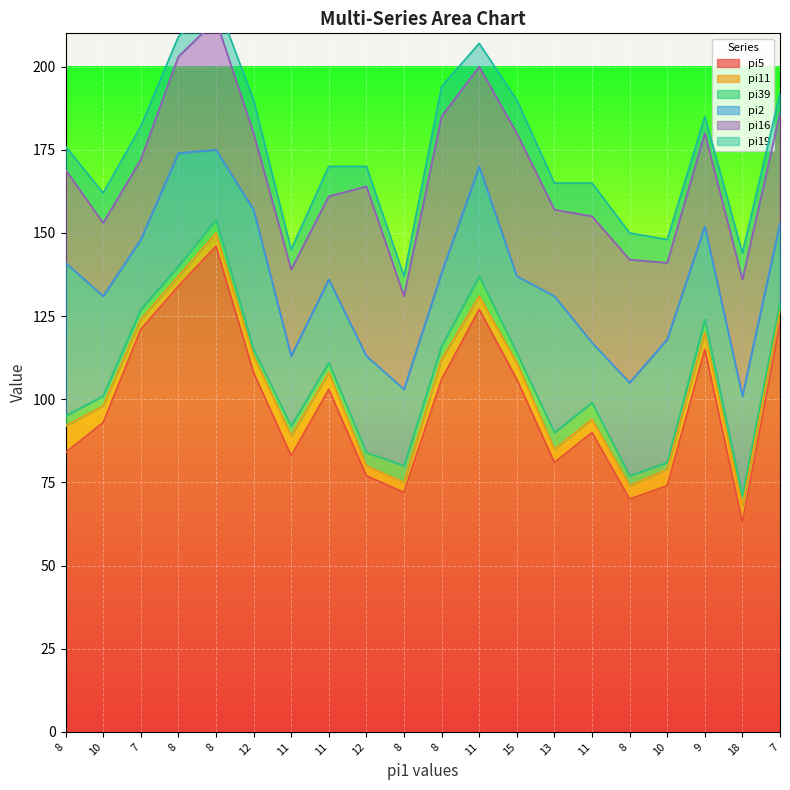

What is the label of the 6th point from the right?

11